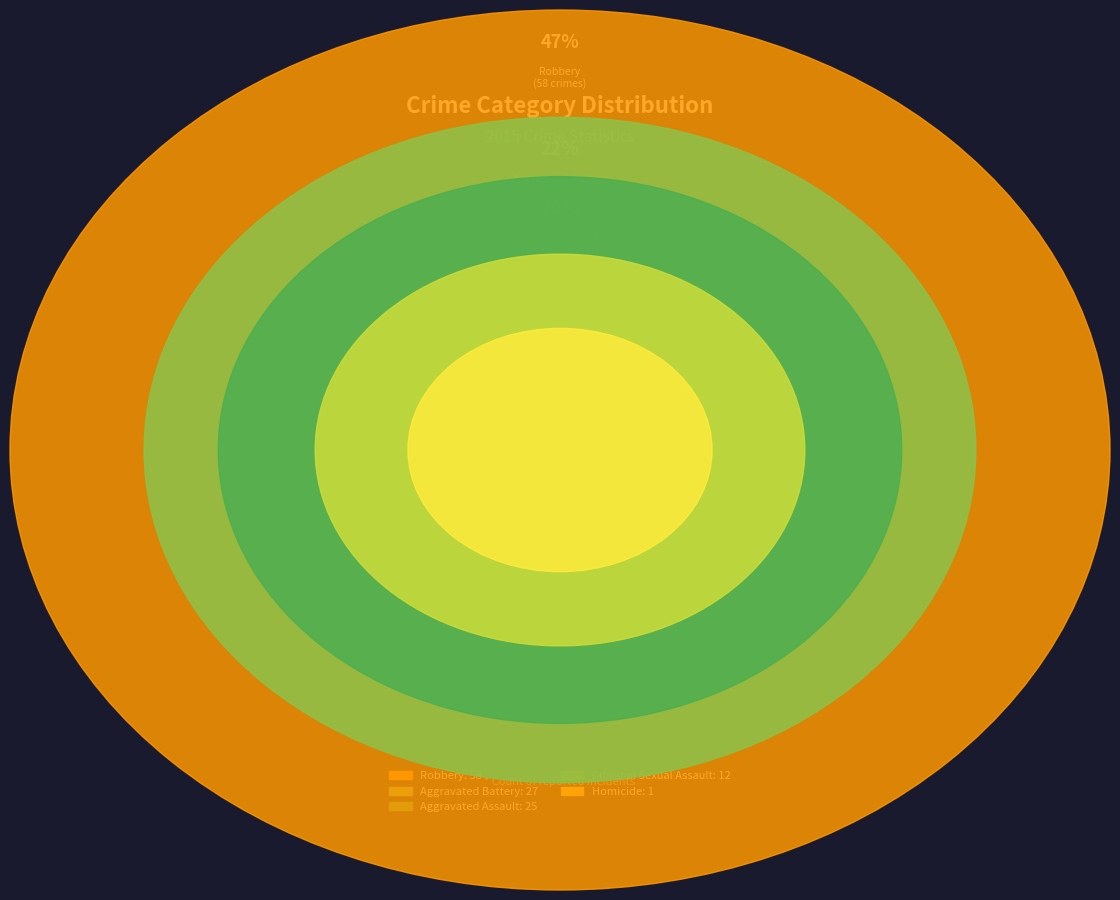

Which has a higher value, Criminal Sexual Assault or Aggravated Assault?

Aggravated Assault